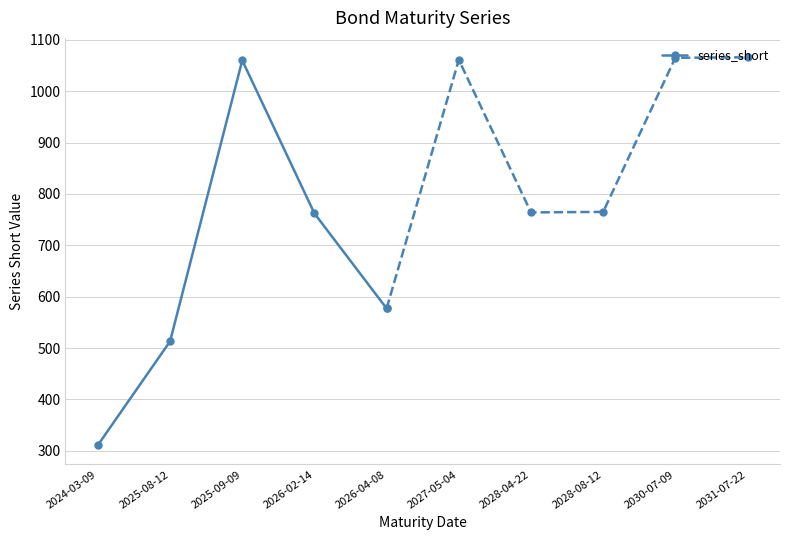

How many values are below 577?

2